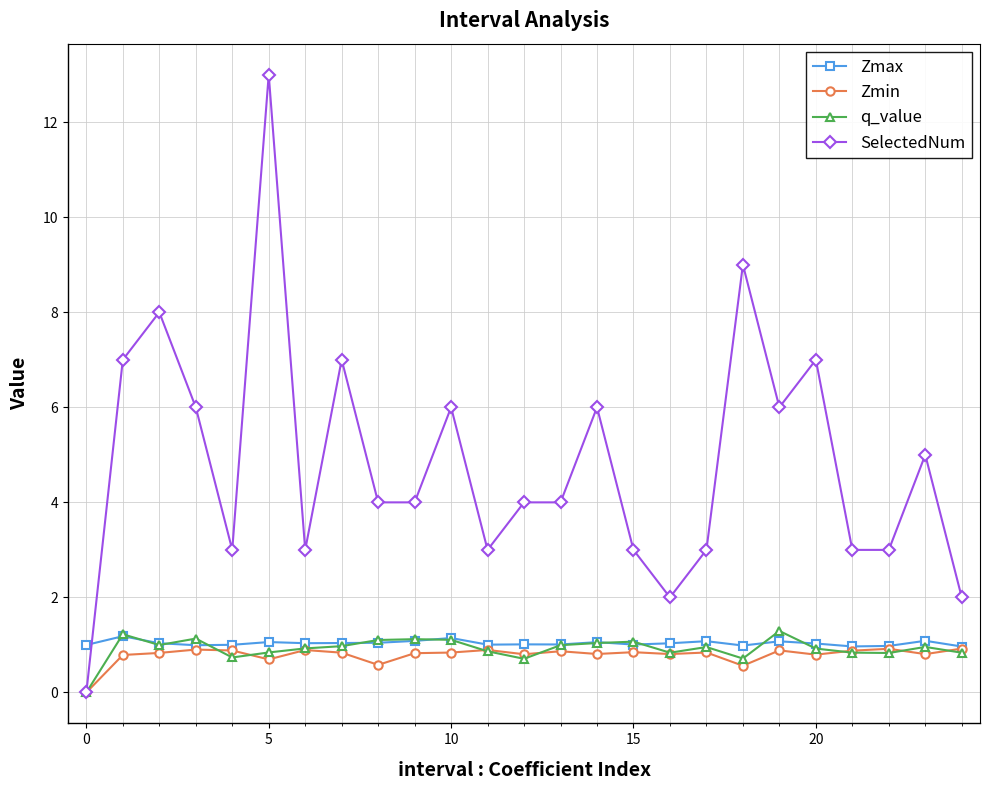

What is the average value of the Zmin series?

0.8